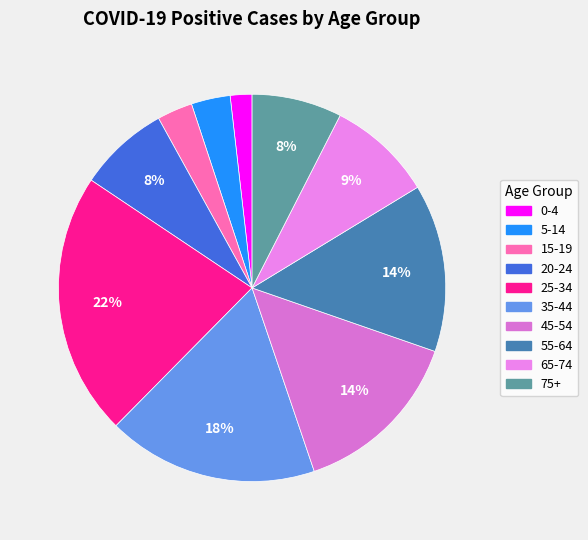

Is there a majority slice in this chart?

No